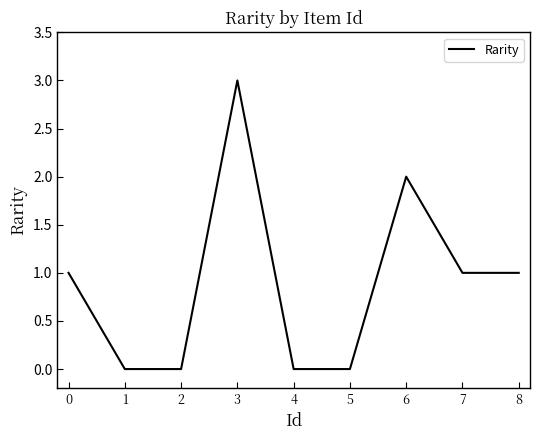

What is the difference between the values at 8 and 3?

2